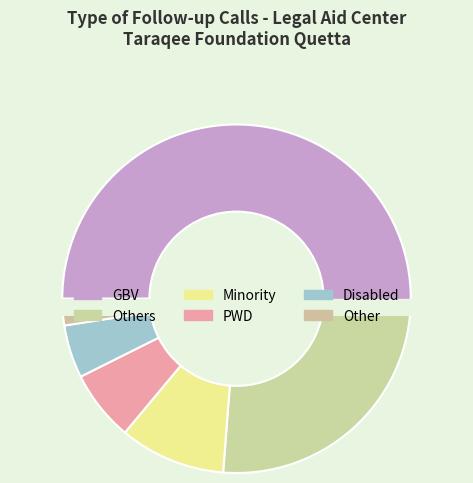

Is it true that Disabled is 18% of the pie?

False